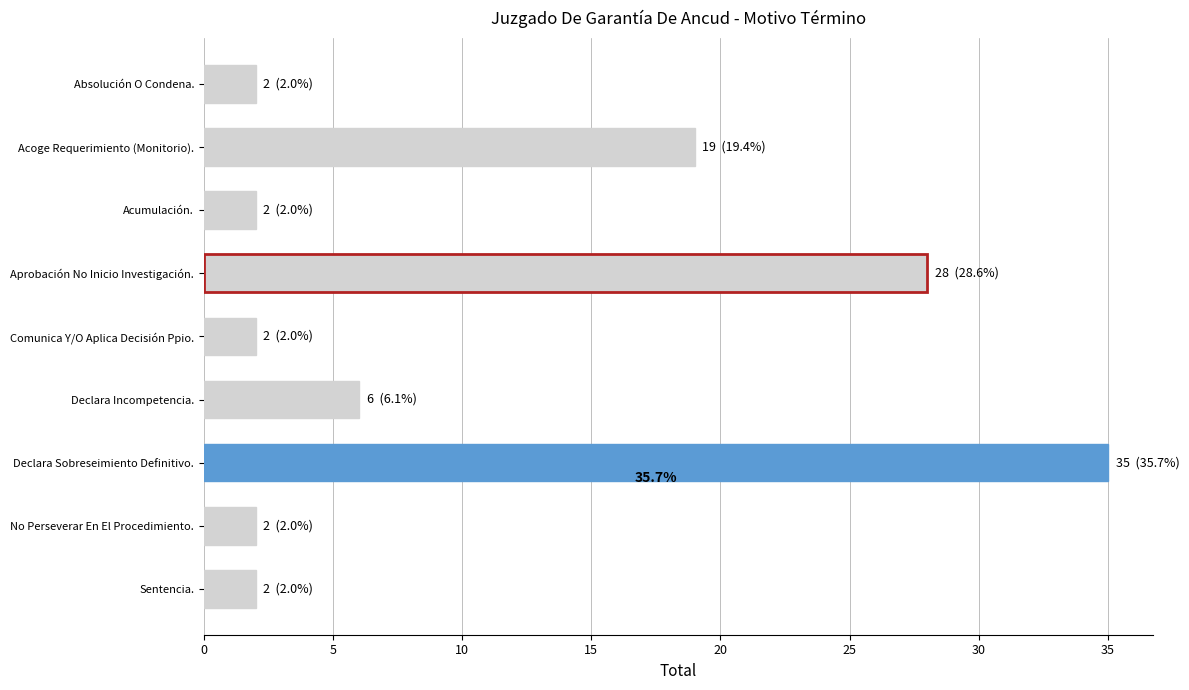

What is the change in value from Declara Incompetencia. to Sentencia.?

-4